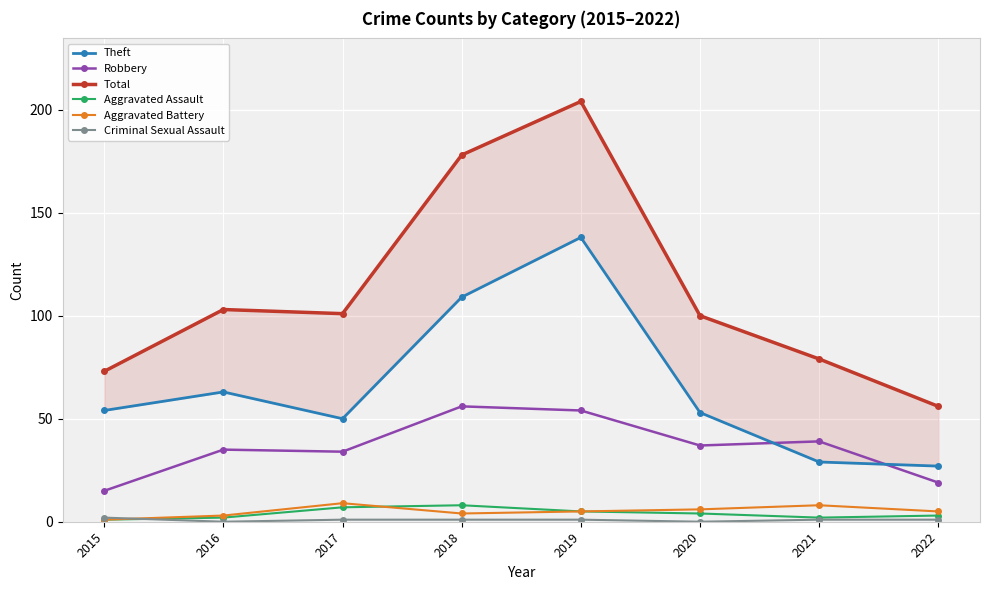

Reading left to right, list all the values displayed in this chart.

Theft: 2015=54	2016=63	2017=50	2018=109	2019=138	2020=53	2021=29	2022=27
Robbery: 2015=15	2016=35	2017=34	2018=56	2019=54	2020=37	2021=39	2022=19
Total: 2015=73	2016=103	2017=101	2018=178	2019=204	2020=100	2021=79	2022=56
Aggravated Assault: 2015=1	2016=2	2017=7	2018=8	2019=5	2020=4	2021=2	2022=3
Aggravated Battery: 2015=1	2016=3	2017=9	2018=4	2019=5	2020=6	2021=8	2022=5
Criminal Sexual Assault: 2015=2	2016=0	2017=1	2018=1	2019=1	2020=0	2021=1	2022=1